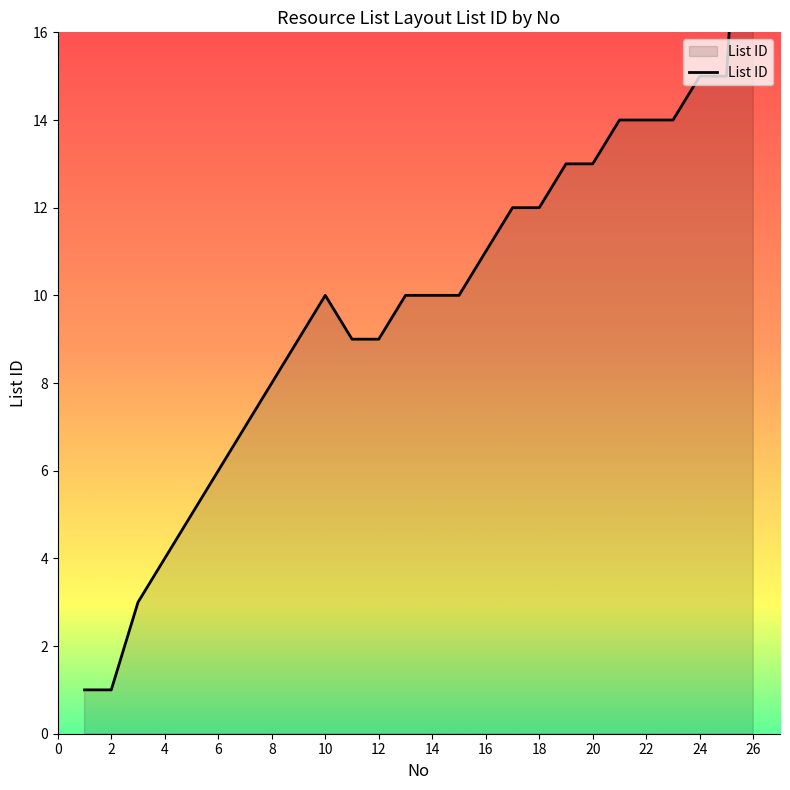

Which category has the highest value across all series?

26